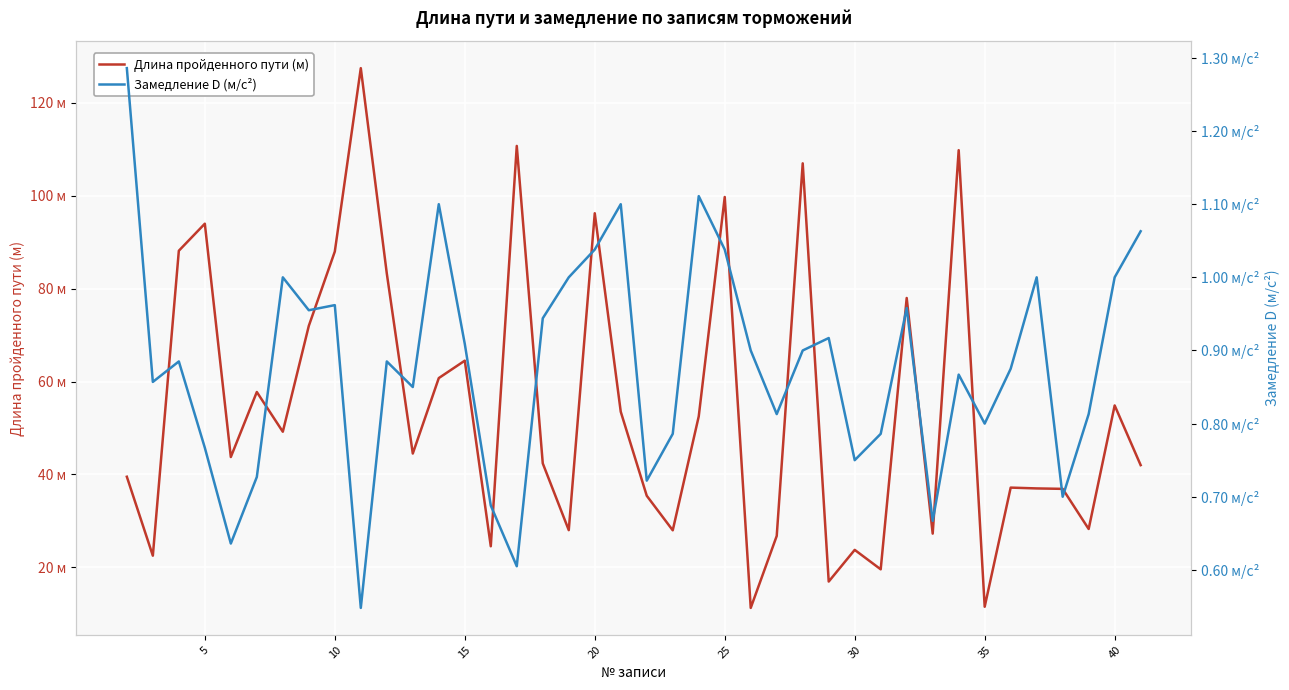

The value of Длина пройденного пути (м) at 27 is 11.3. True or false?

False